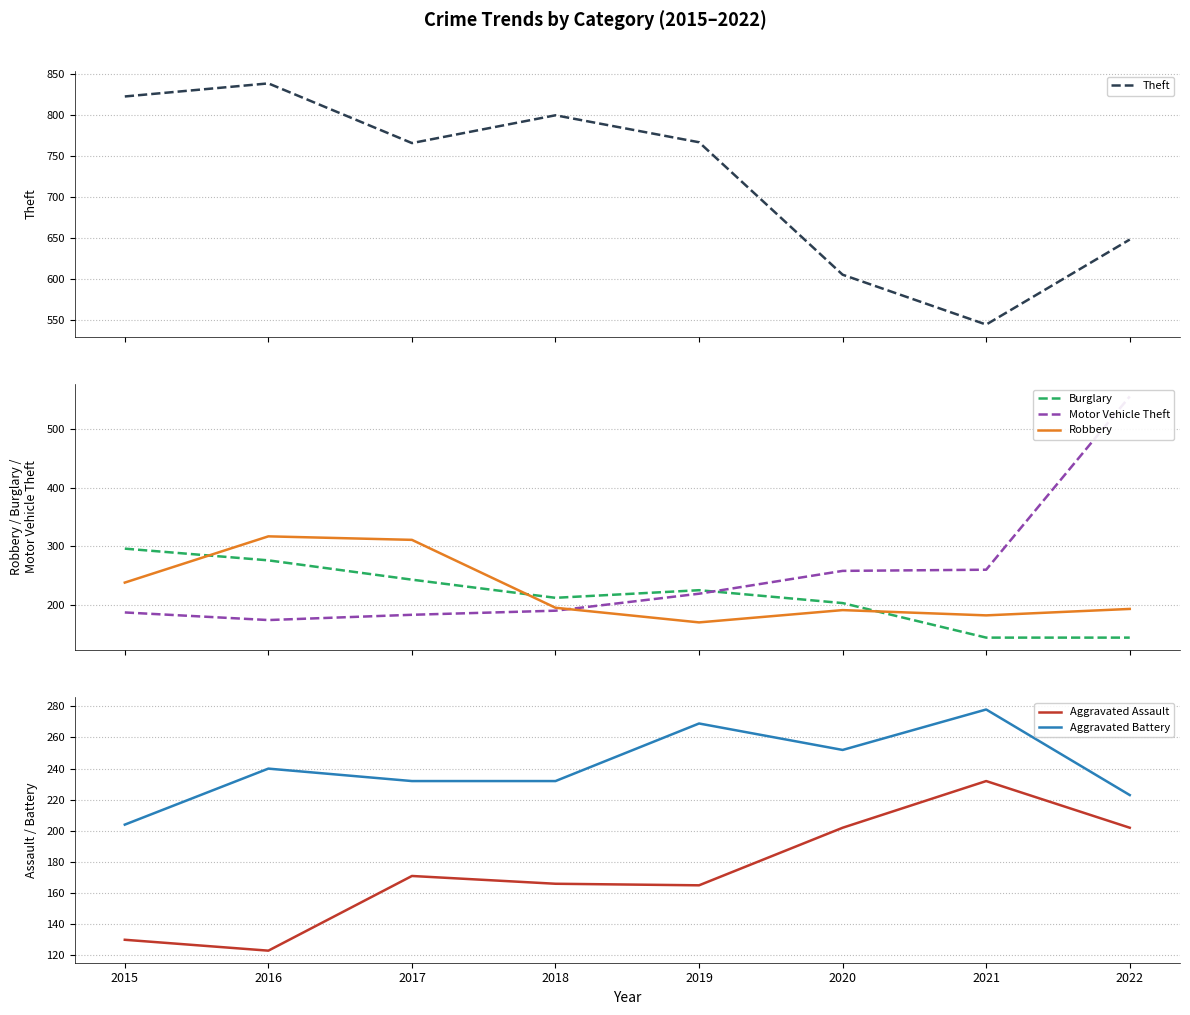

How many lines are shown in the chart?

6